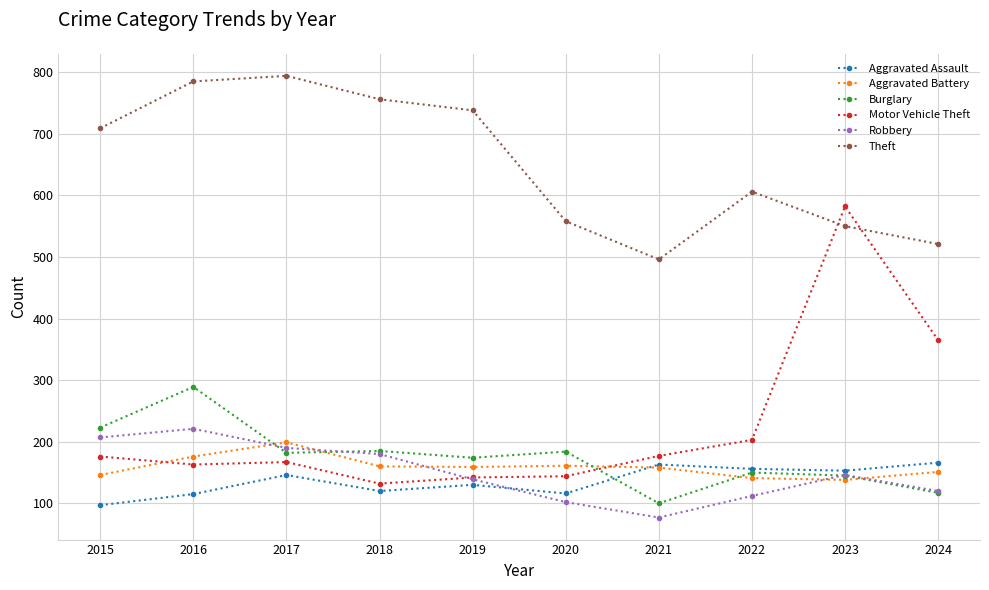

How many values in the Aggravated Battery series are below 159?

5